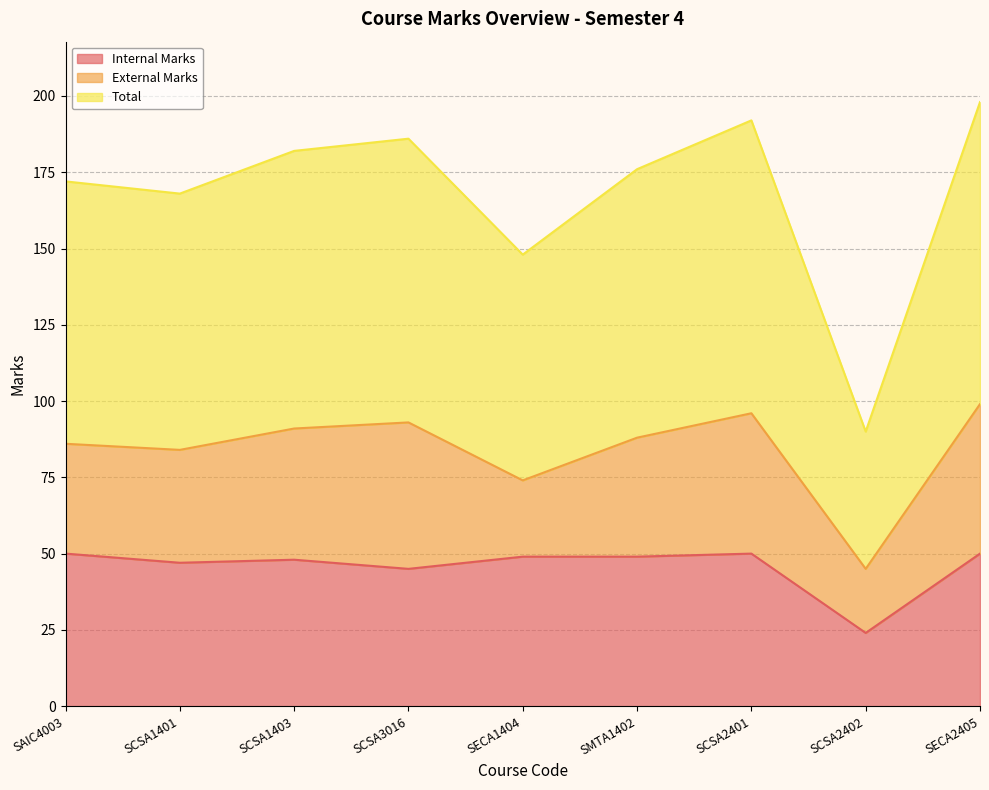

How many data points in Total are above 88?

4